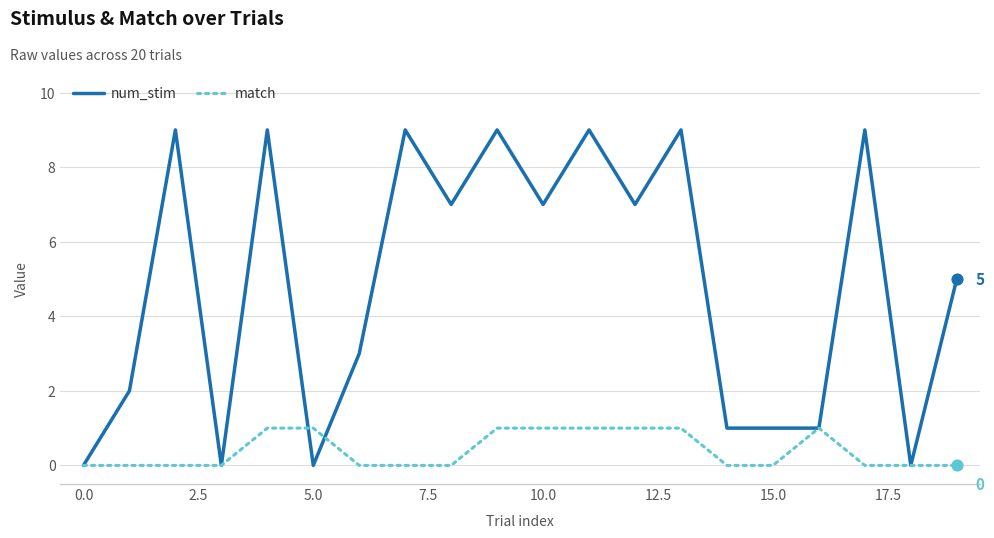

At how many categories does at least one series exceed 8?

7